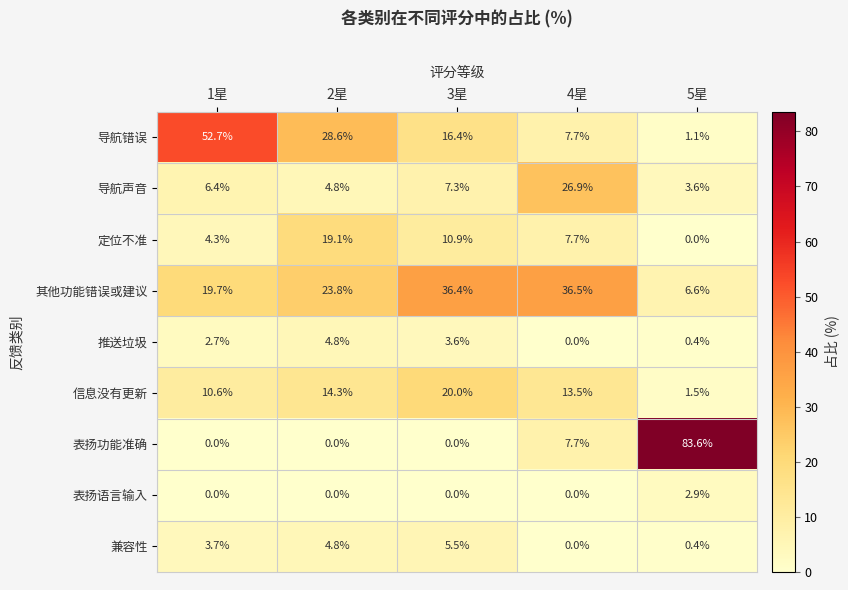

Which series has the widest spread of values?

表扬功能准确